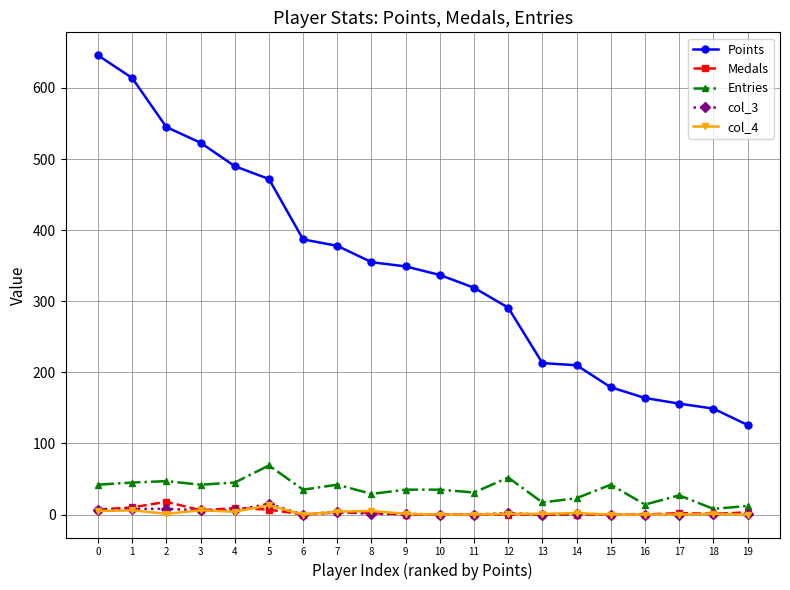

What is the difference between the highest and lowest values at 17?

156